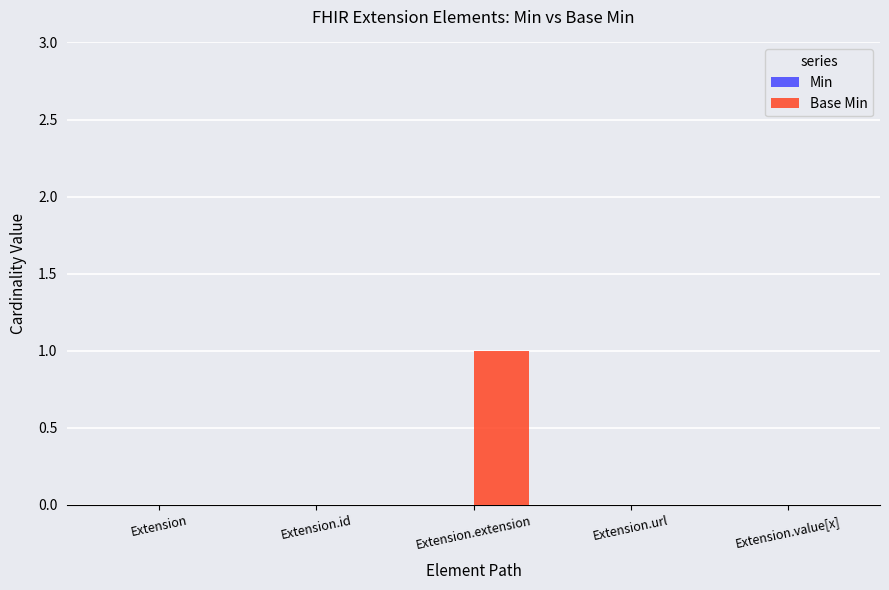

Reading right to left, what are all the values shown in this chart?

Extension.value[x]=0	Extension.url=0	Extension.extension=1	Extension.id=0	Extension=0